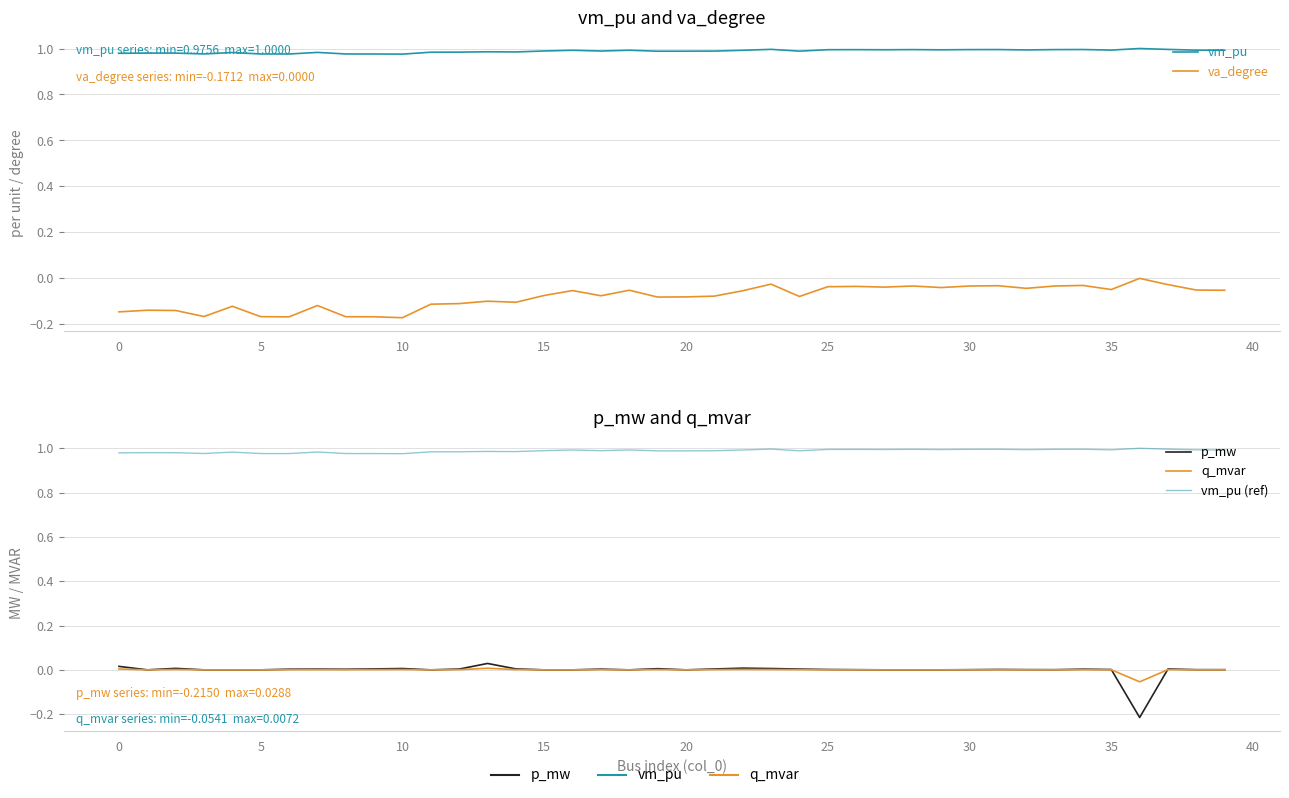

Count the number of categories in the chart.

40